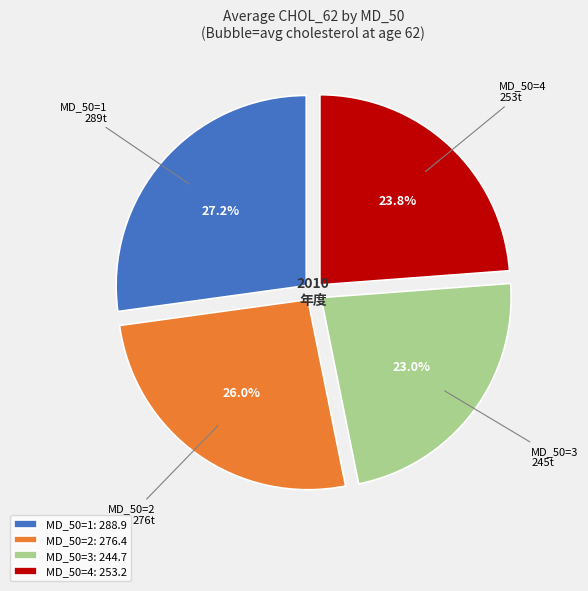

What is the largest slice in the pie chart?

MD_50=1: 288.9